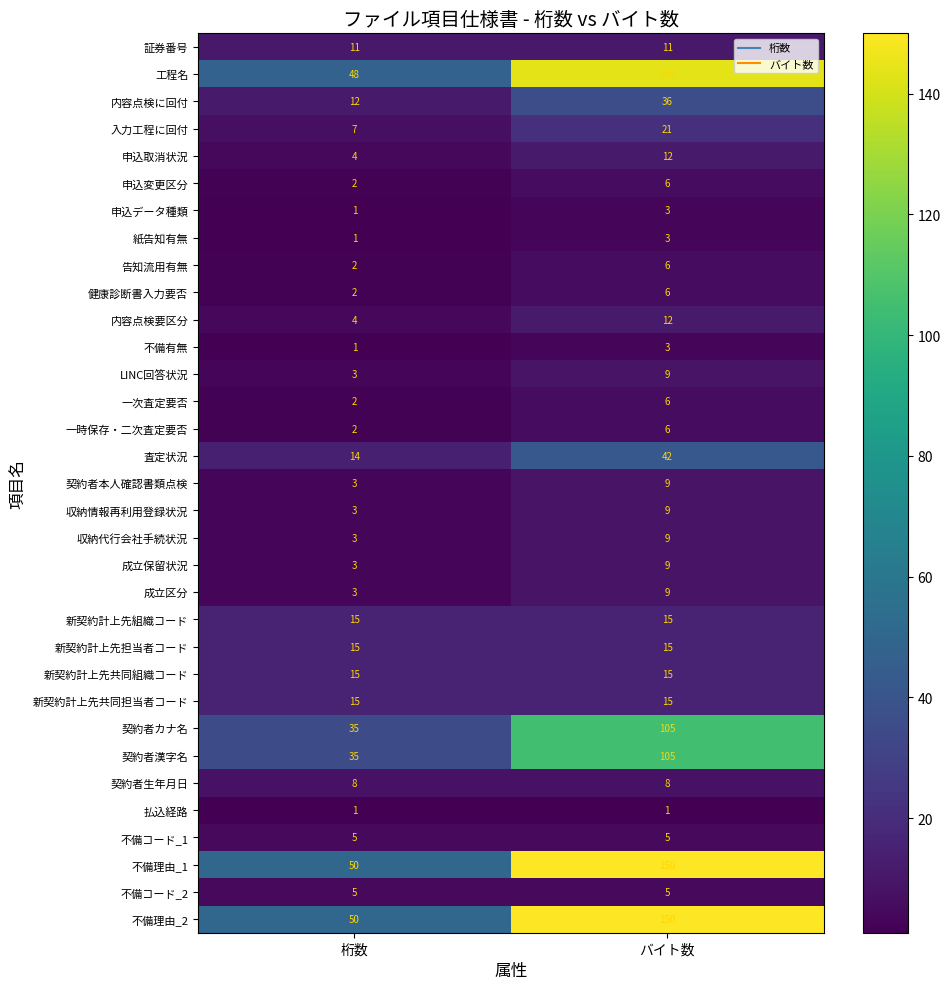

What value does the 内容点検要区分 series have at バイト数?

12